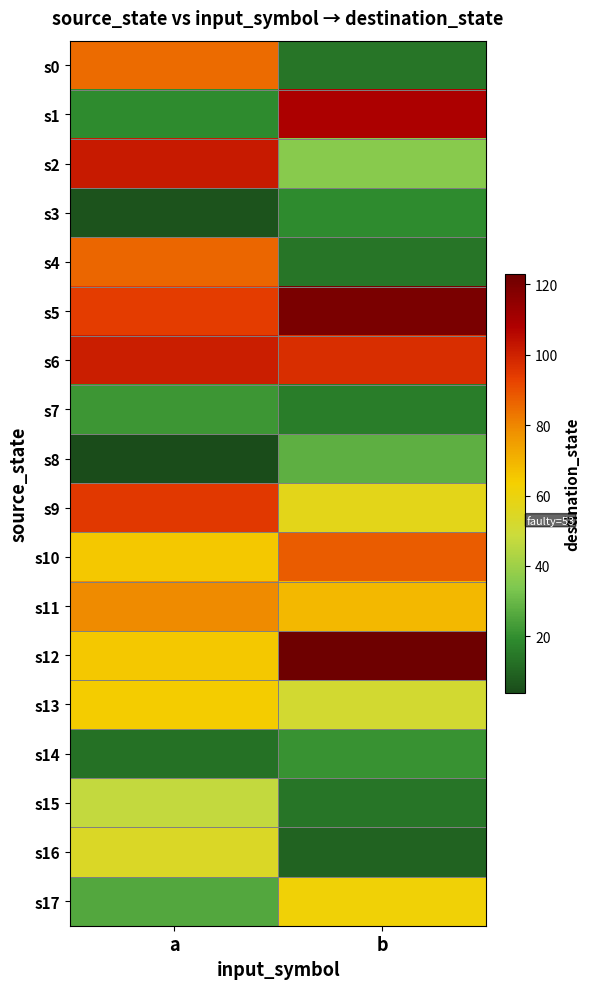

Reading right to left, what are all the values shown in this chart?

s0: b=14	a=85
s1: b=109	a=19
s2: b=36	a=102
s3: b=19	a=6
s4: b=14	a=86
s5: b=120	a=94
s6: b=97	a=101
s7: b=16	a=22
s8: b=28	a=4
s9: b=57	a=95
s10: b=88	a=65
s11: b=69	a=79
s12: b=123	a=65
s13: b=51	a=64
s14: b=21	a=13
s15: b=14	a=47
s16: b=10	a=54
s17: b=62	a=26